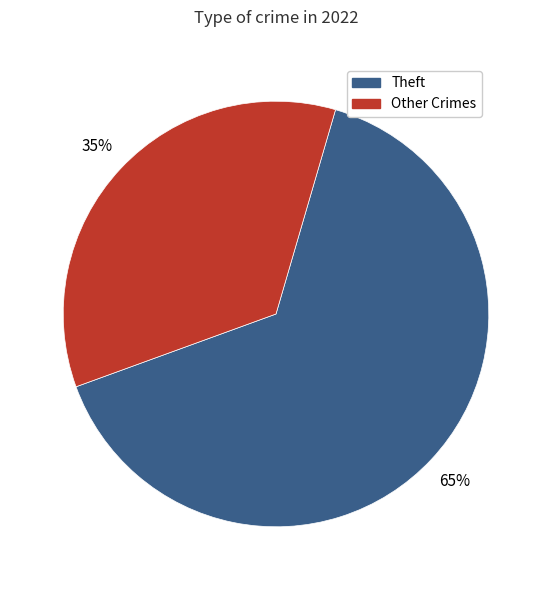

To the nearest percent, what is the difference between the largest and smallest slice percentages?

30%